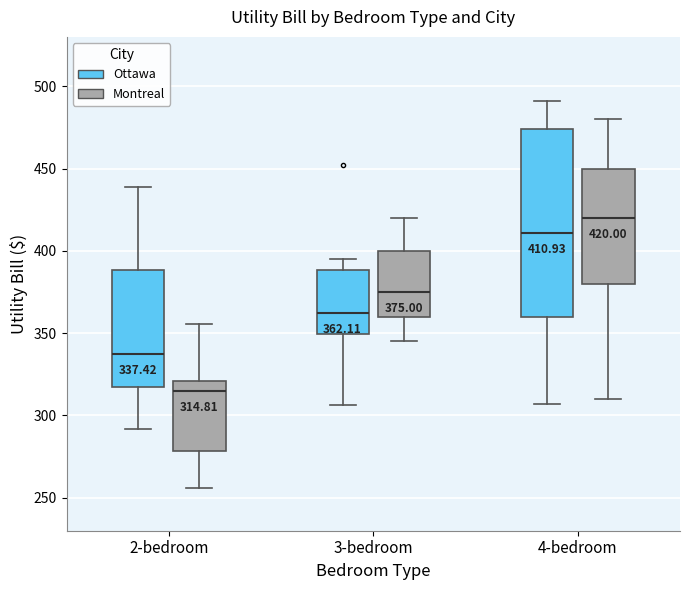

Which box's median line is the highest?

4-bedroom (Montreal)